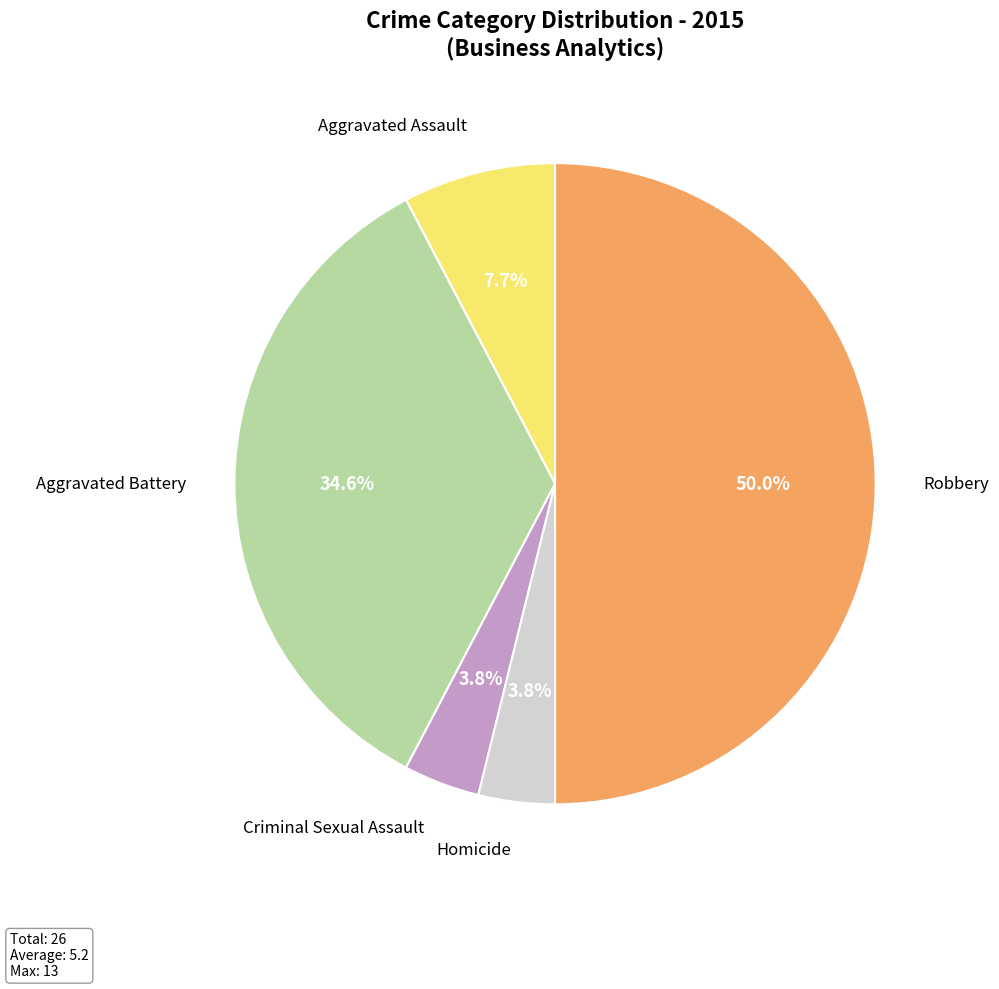

Which category has the biggest portion of the pie?

Robbery